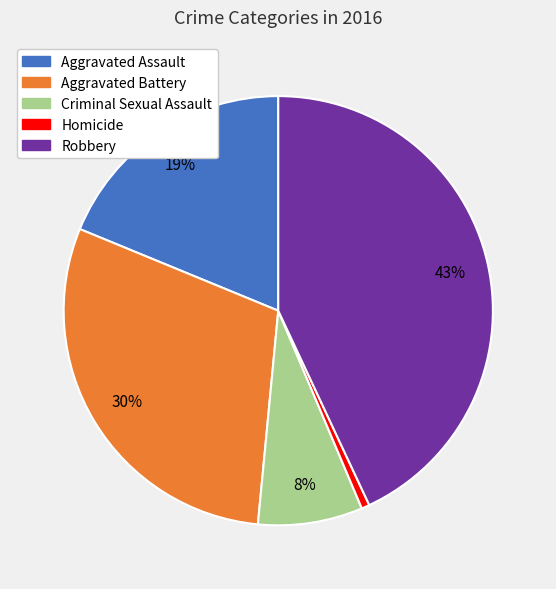

To the nearest percent, what percentage of the pie is Criminal Sexual Assault?

8%